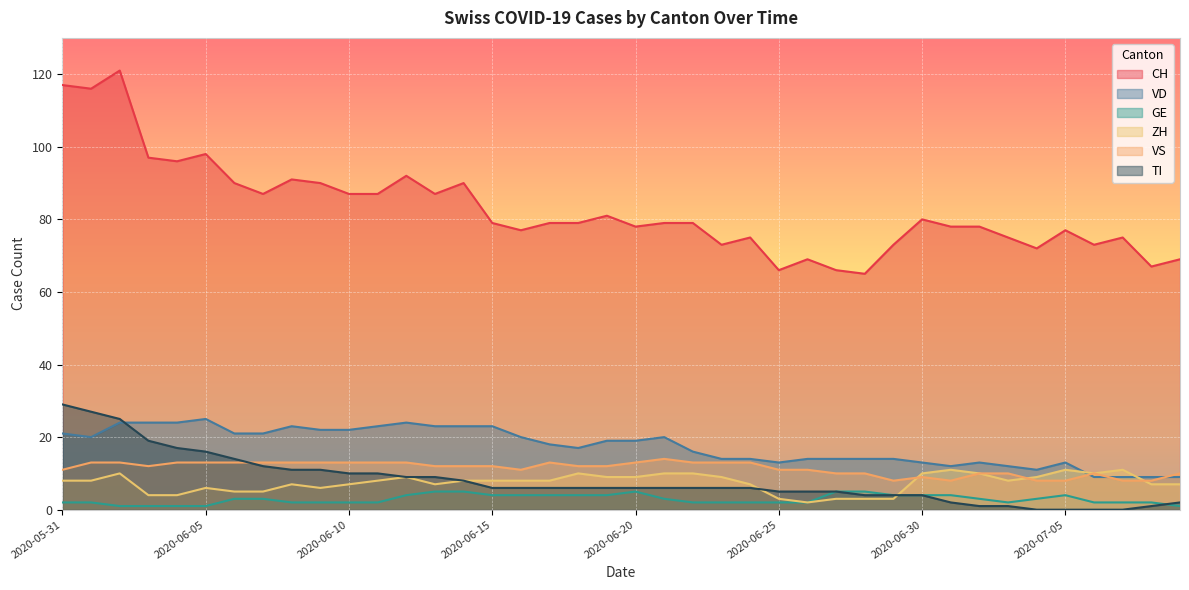

Rank the categories by ZH value from highest to lowest.

2020-07-01, 2020-07-05, 2020-07-07, 2020-06-02, 2020-06-18, 2020-06-21, 2020-06-22, 2020-06-30, 2020-07-02, 2020-07-06, 2020-06-12, 2020-06-19, 2020-06-20, 2020-06-23, 2020-07-04, 2020-05-31, 2020-06-01, 2020-06-11, 2020-06-14, 2020-06-15, 2020-06-16, 2020-06-17, 2020-07-03, 2020-06-08, 2020-06-10, 2020-06-13, 2020-06-24, 2020-07-08, 2020-07-09, 2020-06-05, 2020-06-09, 2020-06-06, 2020-06-07, 2020-06-03, 2020-06-04, 2020-06-25, 2020-06-27, 2020-06-28, 2020-06-29, 2020-06-26